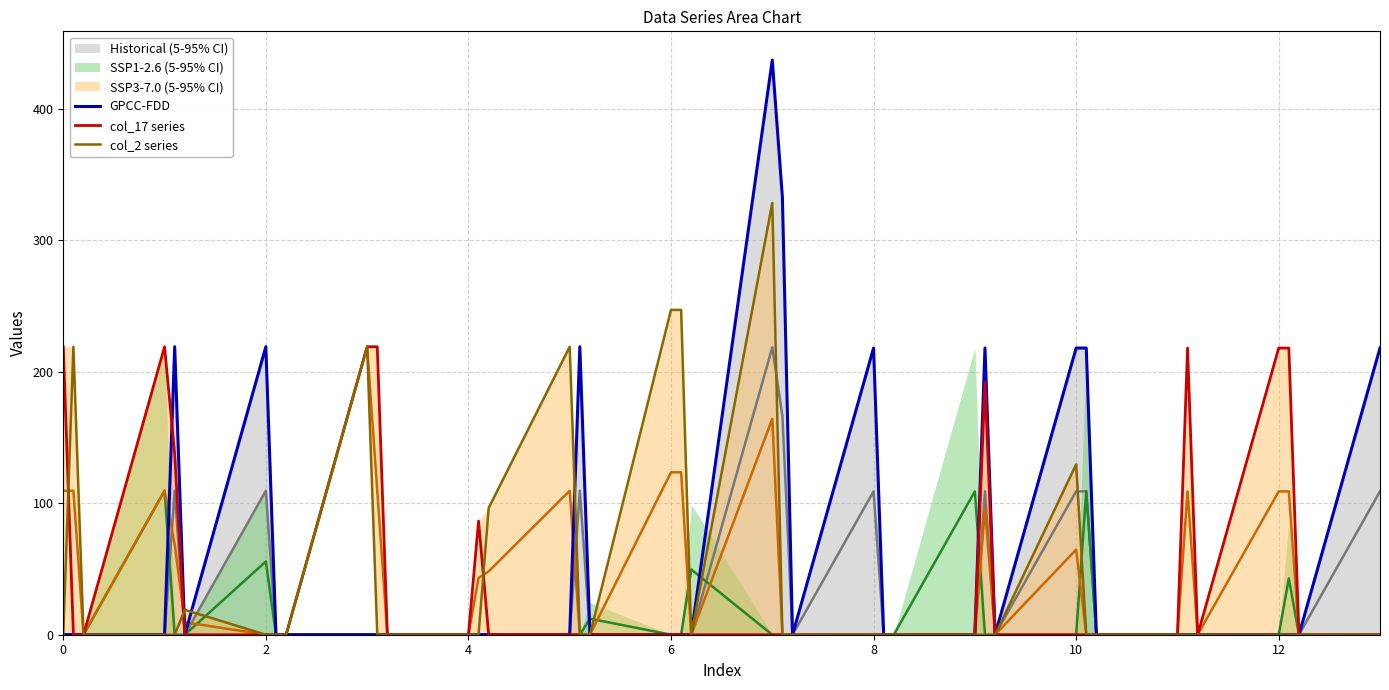

Reading left to right, transcribe all the data shown in this chart.

GPCC-FDD: 0.0	0.1	0.0	0.0	219.0	0.0	219.0	0.0	0.0	0.0	0.0	0.0	0.0	0.0	0.0	0.0	219.0	0.0	0.0	0.0	0.0	437.0	332.5	0.0	218.0	0.0	0.0	0.0	218.0	0.0	218.0	218.0	0.0	0.0	0.0	0.0	0.0	0.0	0.0	218.0
col_17 series: 219.0	0.0	0.0	219.0	137.3	0.0	0.0	0.0	0.0	219.0	219.0	0.0	0.0	86.5	0.0	0.0	0.0	0.0	0.0	0.0	0.0	0.0	0.0	0.0	0.0	0.0	0.0	0.0	192.0	0.0	0.0	0.0	0.0	0.0	218.0	0.0	218.0	218.0	0.0	0.0
col_2 series: 0.0	219.0	0.0	0.0	0.0	18.9	0.0	0.0	0.0	219.0	0.0	0.0	0.0	0.0	96.3	219.0	0.0	0.0	247.0	247.0	0.0	328.3	0.0	0.0	0.0	0.0	0.0	0.0	0.0	0.0	129.5	0.0	0.0	0.0	0.0	0.0	0.0	0.0	0.0	0.0